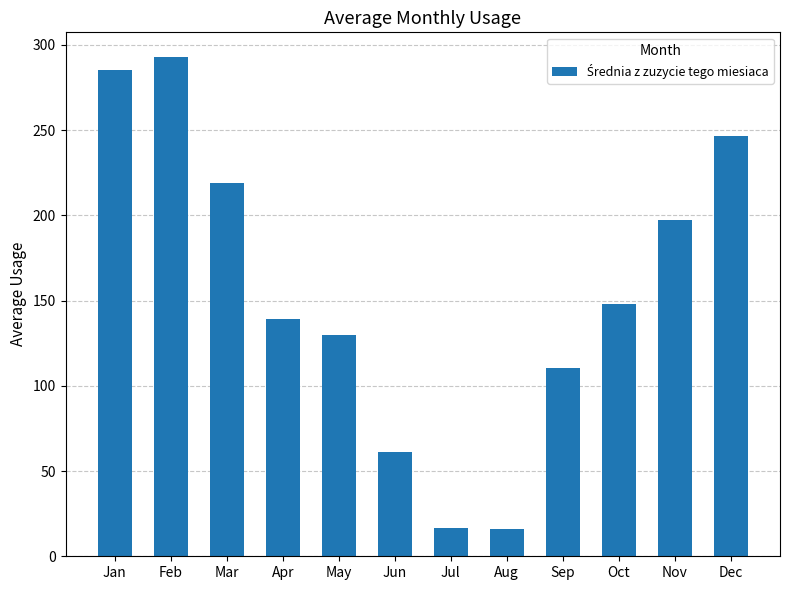

What is the value of the 12th bar from the left?

246.3